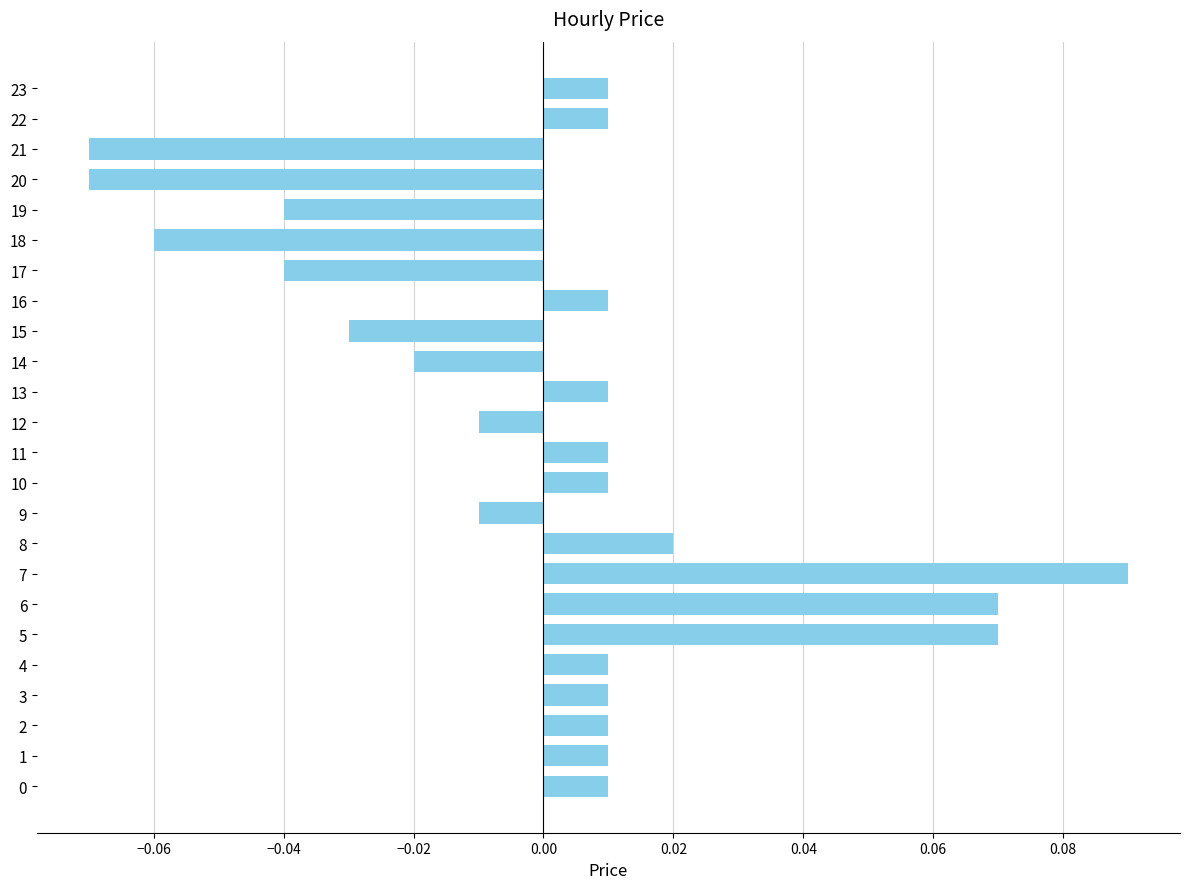

Between 9 and 8, which is larger?

8